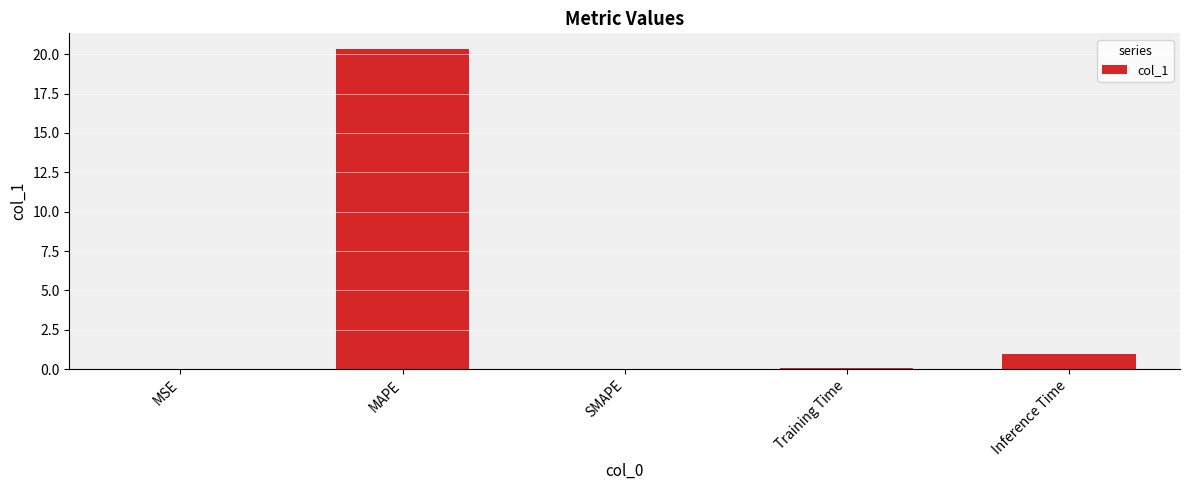

True or false: the data shows 20.3 at MAPE.

True